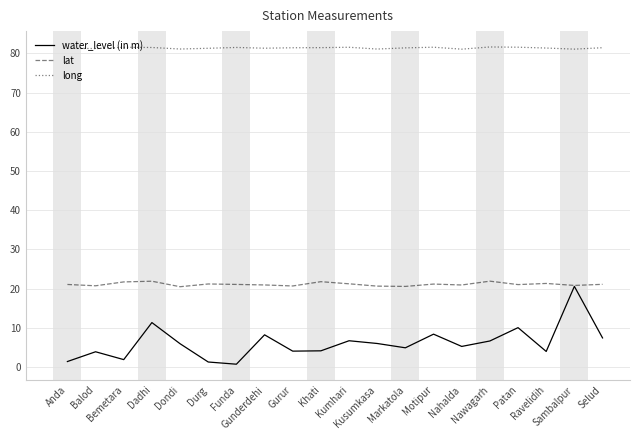

Is this an area chart (filled region under the line)?

No